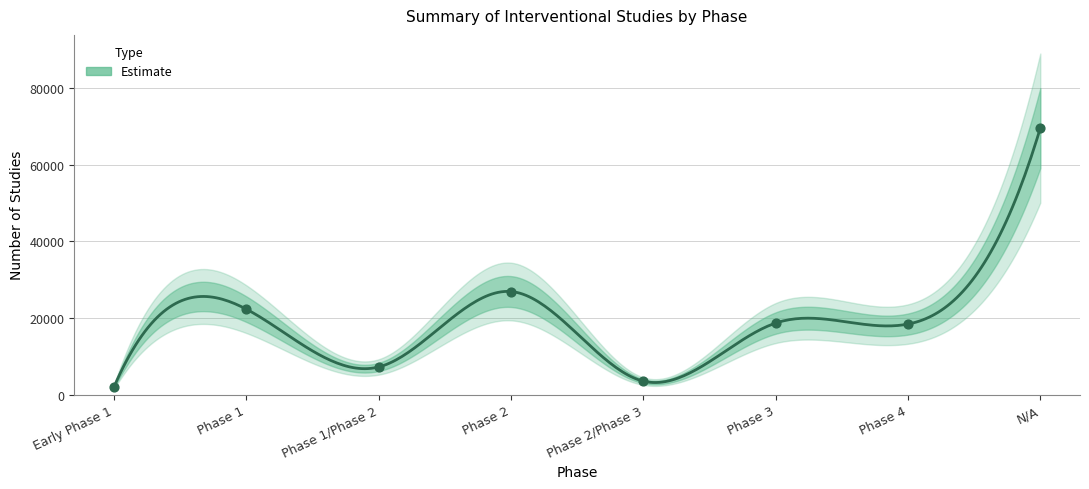

Between Phase 2 and Phase 2/Phase 3, which is larger?

Phase 2